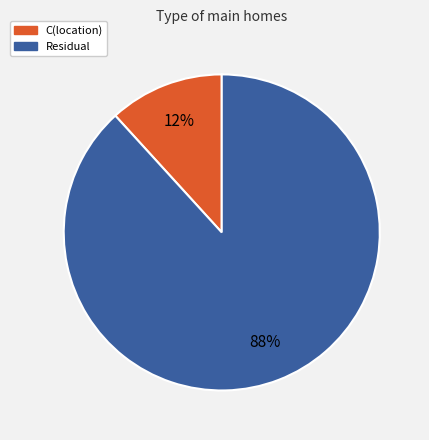

The Residual slice represents 99% of the pie. True or false?

False